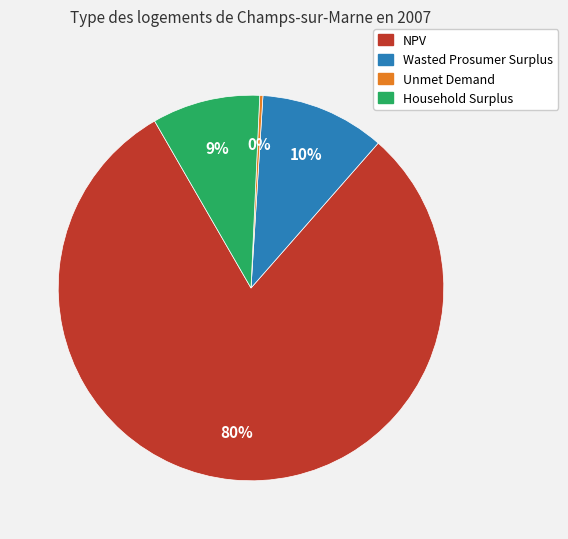

The Household Surplus slice represents 9% of the pie. True or false?

True